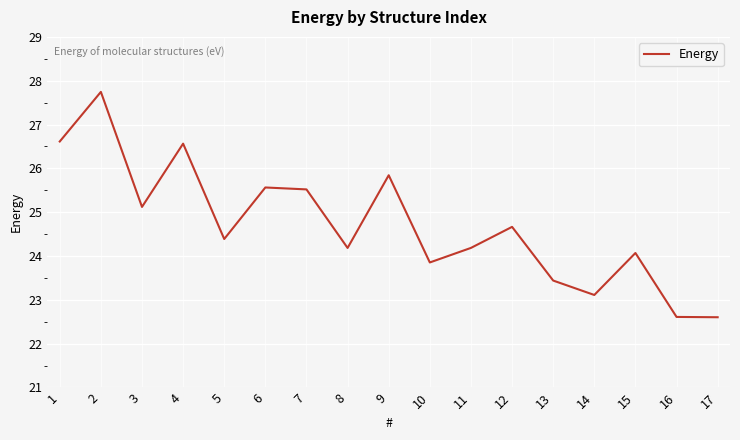

Reading right to left, what are all the values shown in this chart?

17=22.6	16=22.6	15=24.1	14=23.1	13=23.4	12=24.7	11=24.2	10=23.9	9=25.8	8=24.2	7=25.5	6=25.6	5=24.4	4=26.6	3=25.1	2=27.7	1=26.6